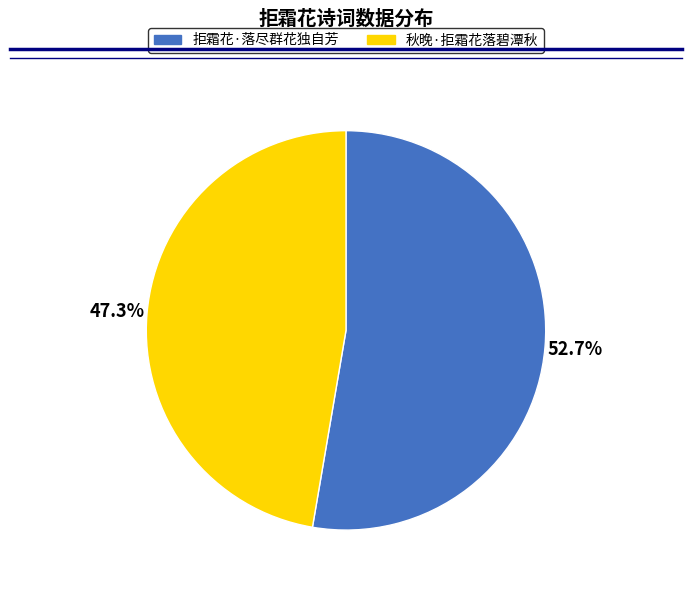

Which has a higher value, 秋晚·拒霜花落碧潭秋 or 拒霜花·落尽群花独自芳?

拒霜花·落尽群花独自芳